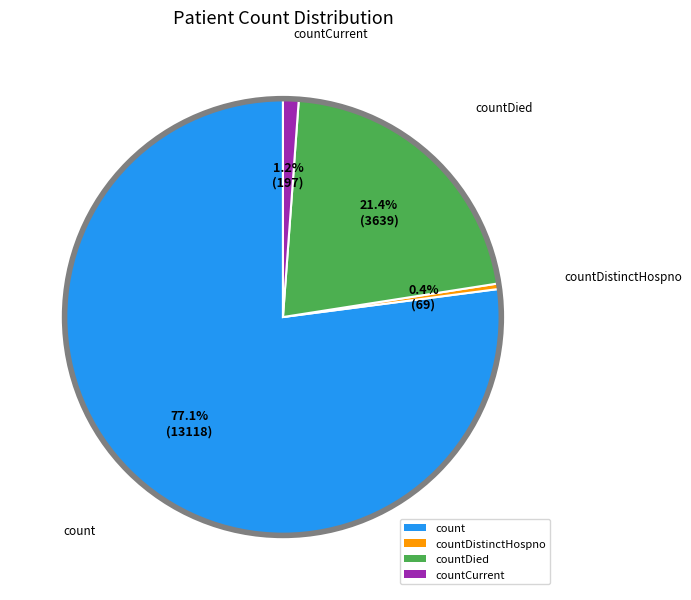

To the nearest percent, what portion does countDied represent?

21%